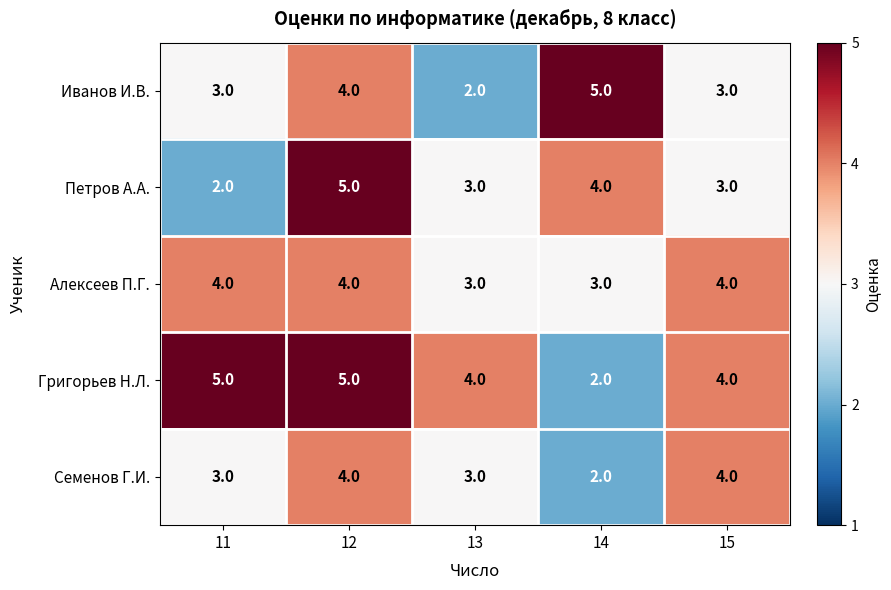

What is the sum of the Алексеев П.Г. values at 14 and 11?

7